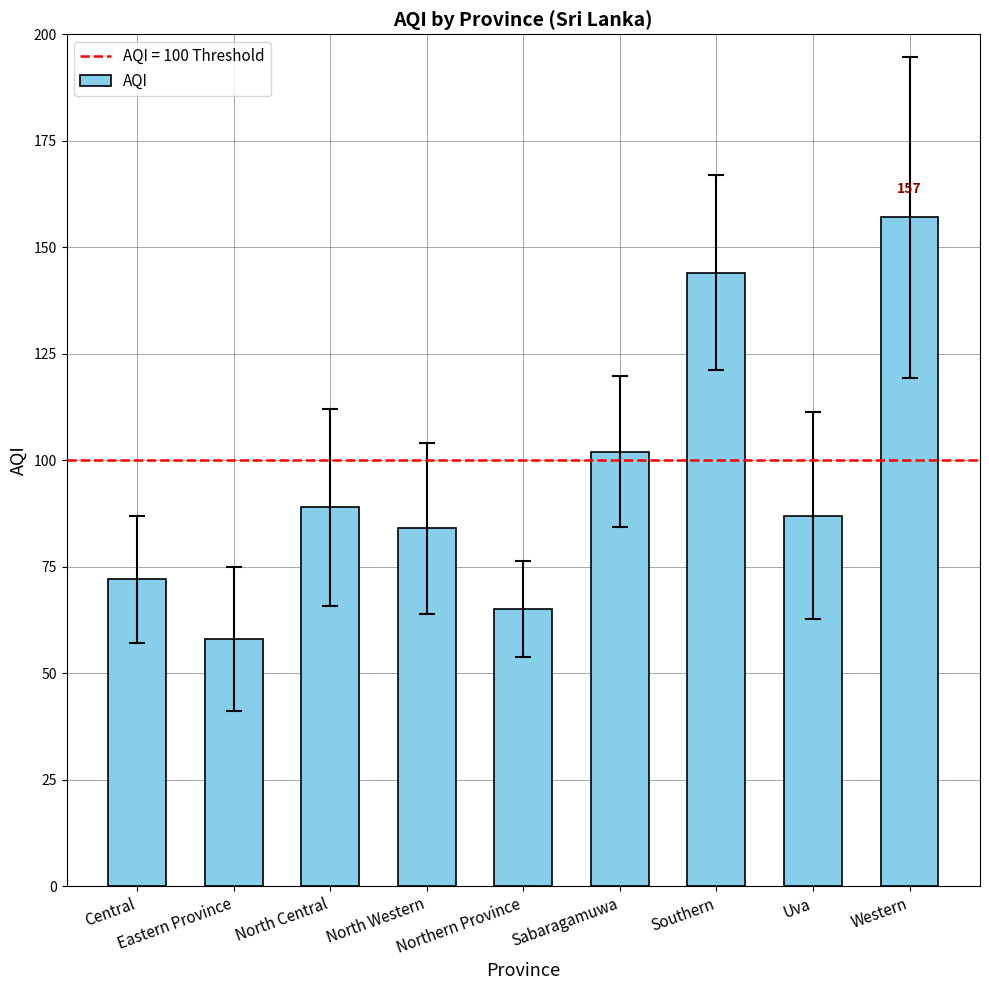

Reading left to right, what are all the values shown in this chart?

72	58	89	84	65	102	144	87	157